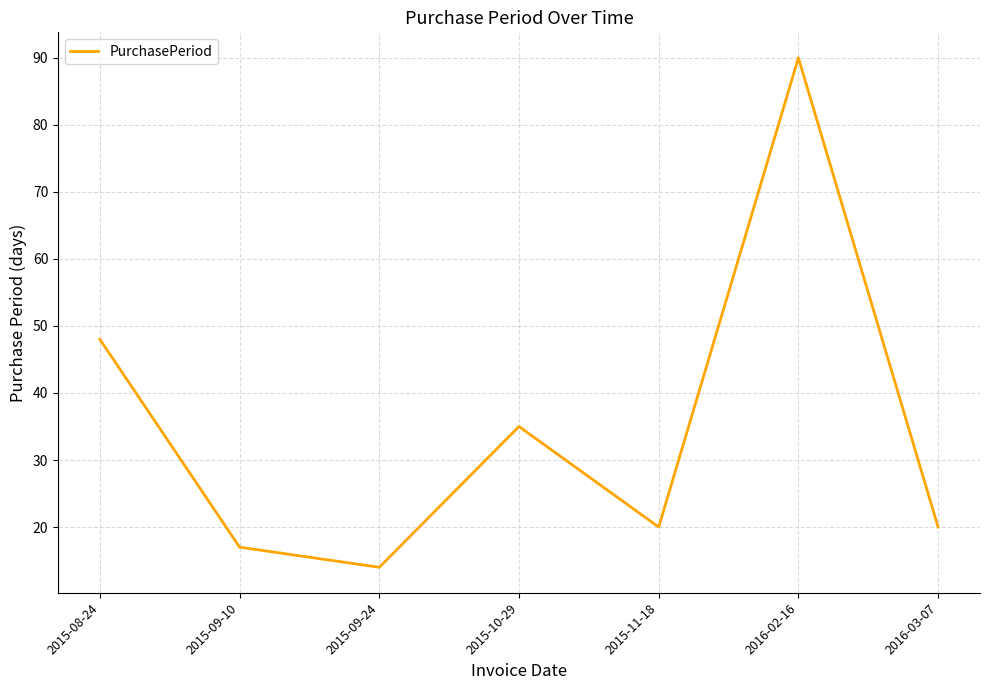

Is this an area chart (filled region under the line)?

No